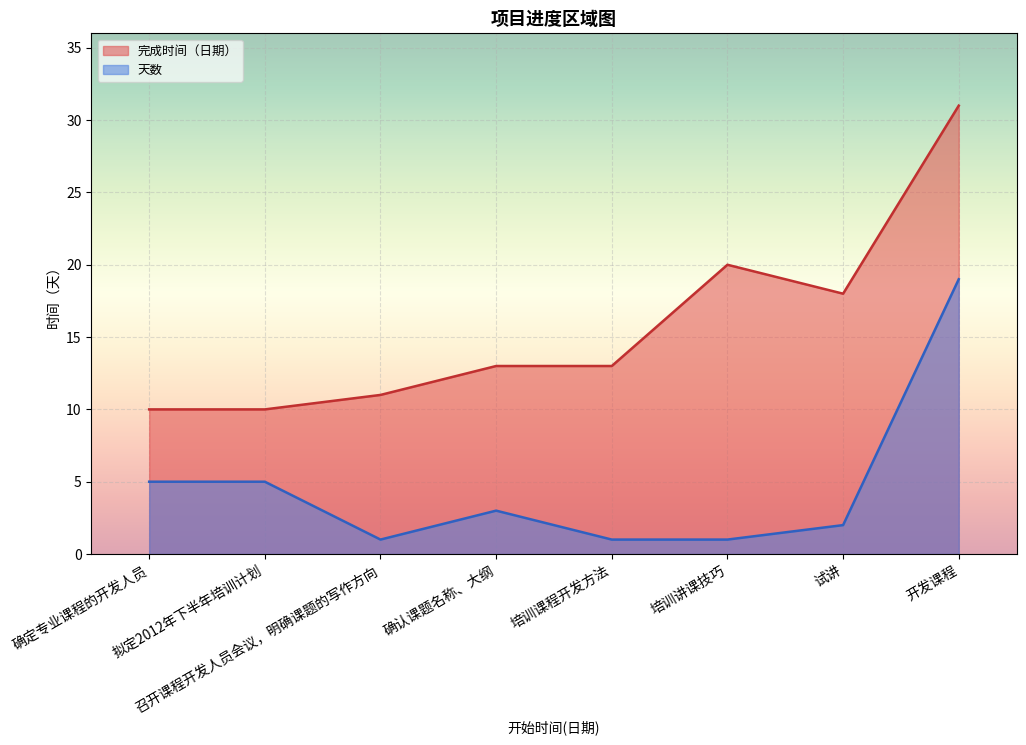

At 开发课程, list the series in order from largest to smallest.

完成时间（日期）, 天数